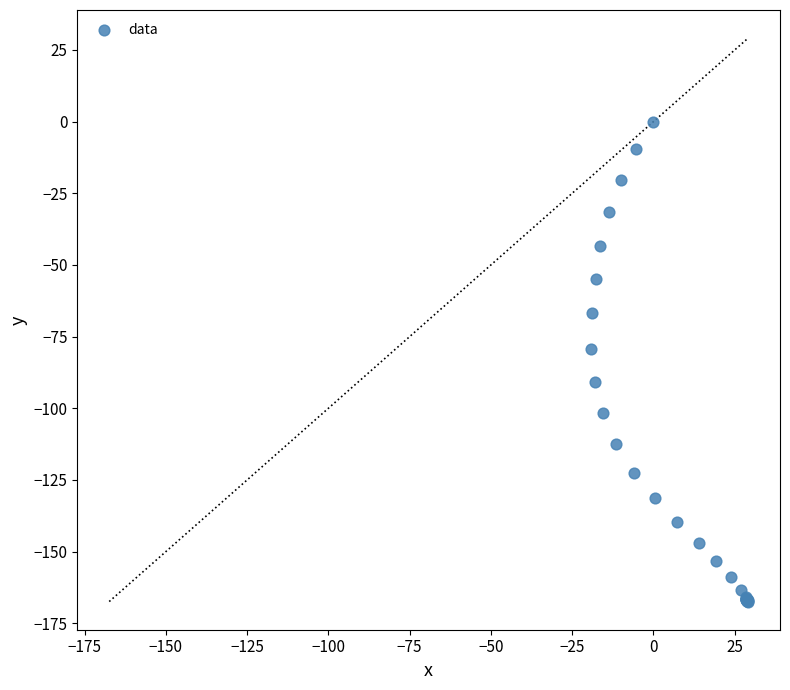

What Y value in the scatter plot is closest to -83?

-79.3